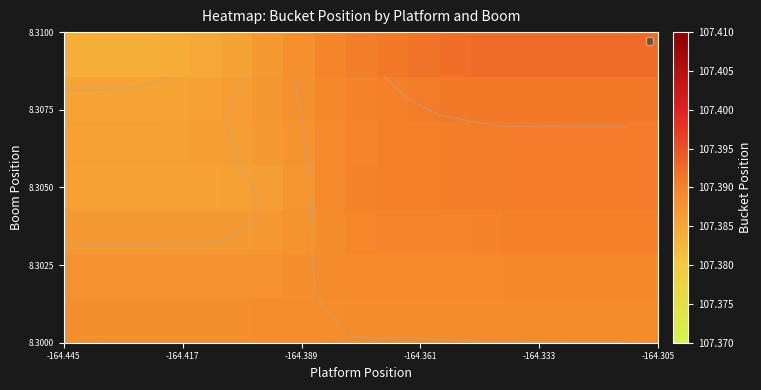

At how many categories does at least one series exceed 107?

19